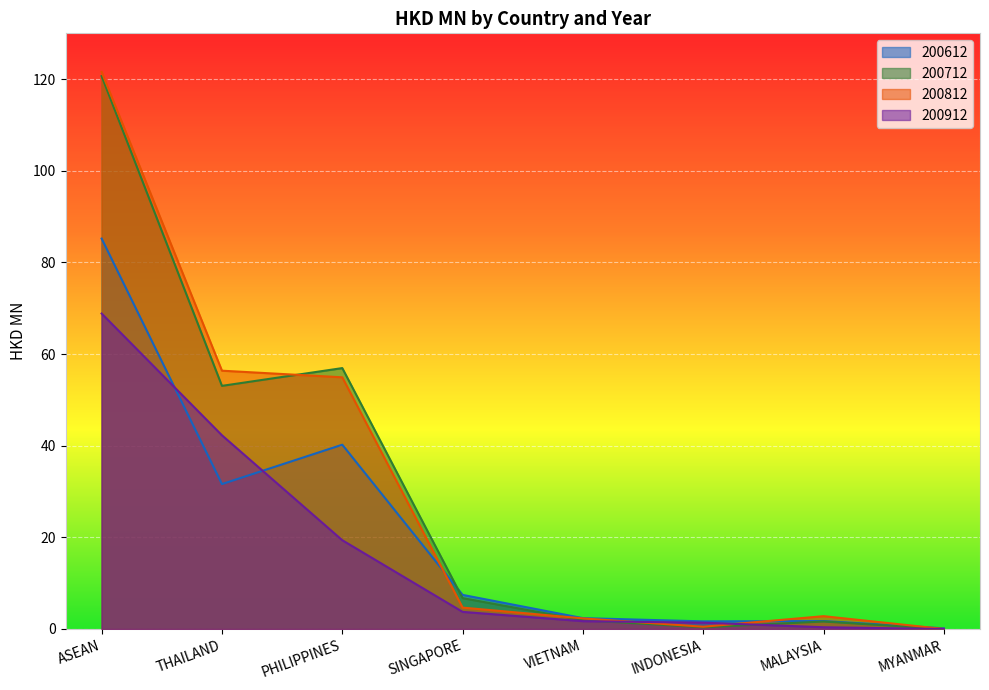

Which series has the widest spread of values?

200812